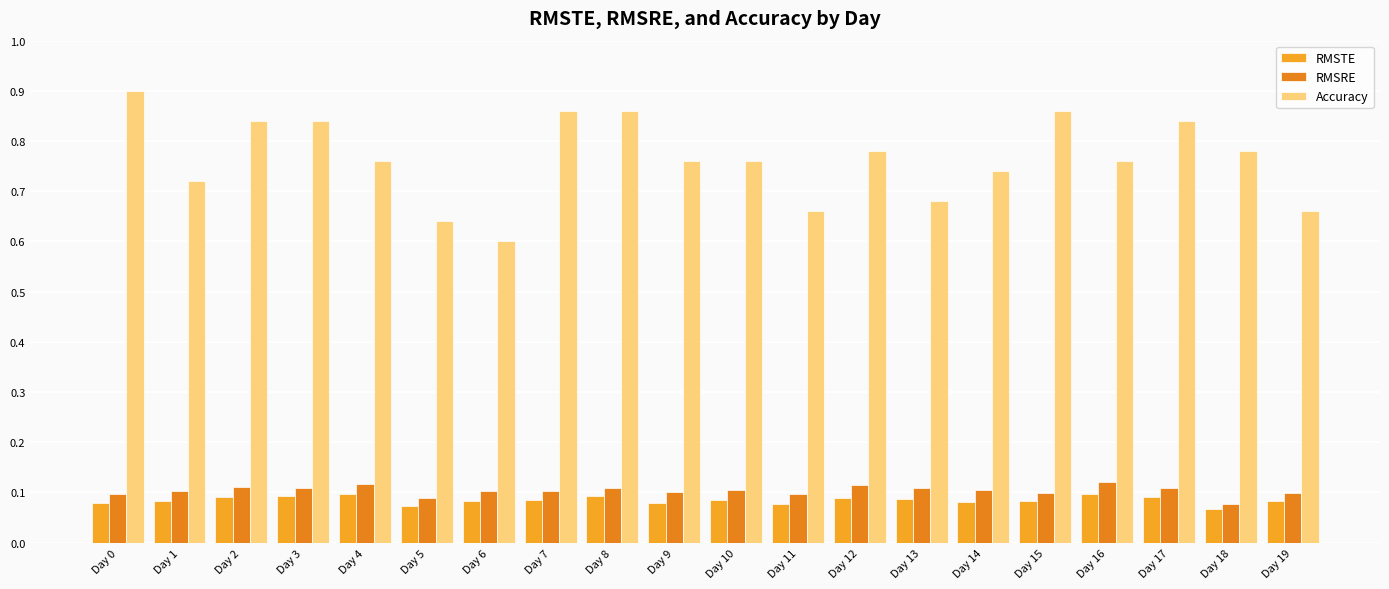

Are the bars horizontal?

No